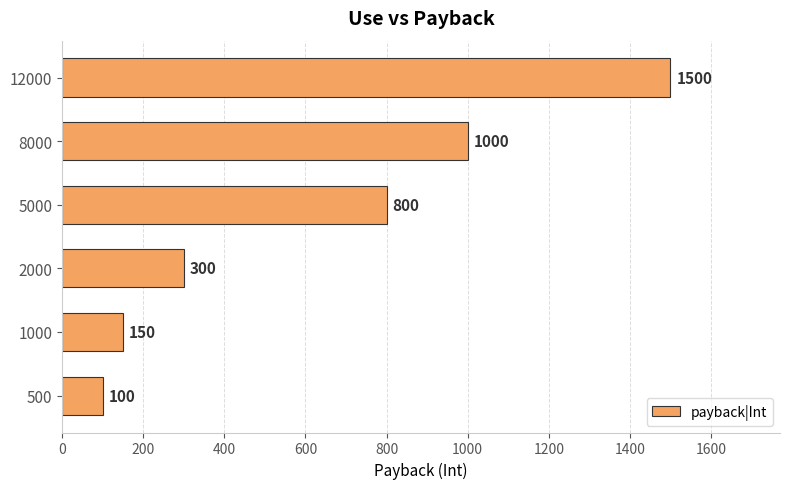

What is the maximum value shown in the chart?

1500